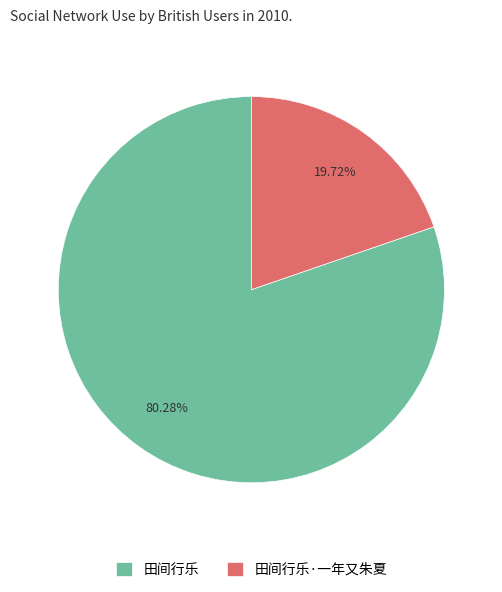

Between 田间行乐·一年又朱夏 and 田间行乐, which is larger?

田间行乐